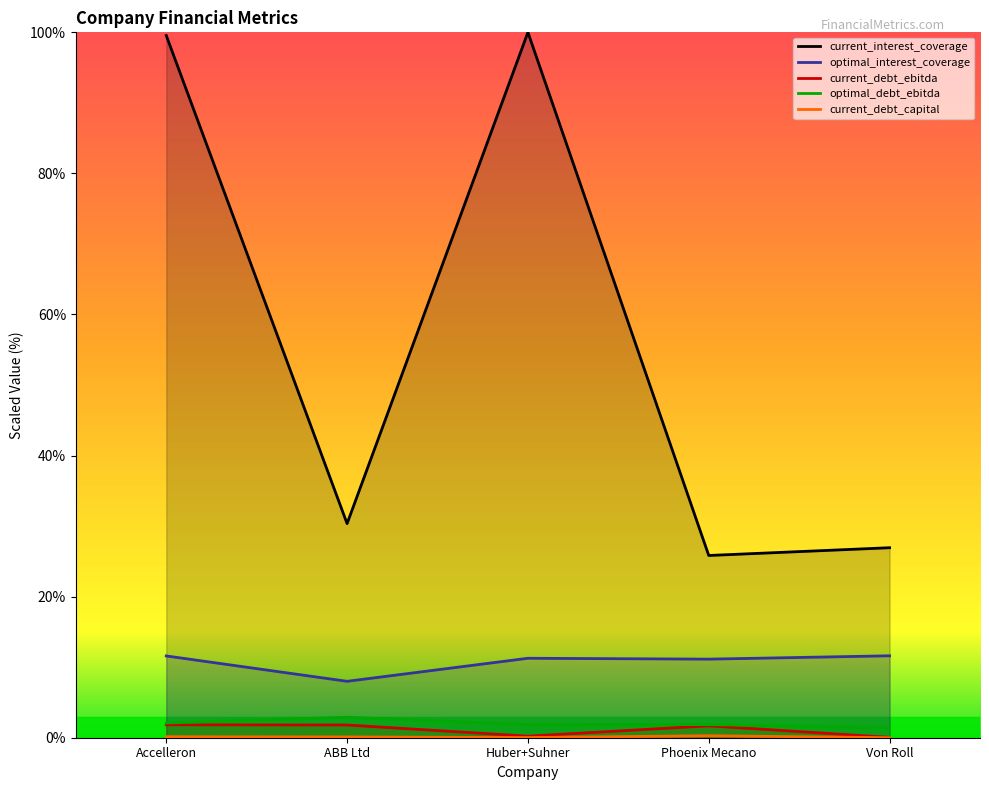

Reading right to left, what are all the values shown in this chart?

current_interest_coverage: Von Roll=26.9	Phoenix Mecano=25.8	Huber+Suhner=100.0	ABB Ltd=30.4	Accelleron=99.6
optimal_interest_coverage: Von Roll=11.6	Phoenix Mecano=11.1	Huber+Suhner=11.3	ABB Ltd=8.0	Accelleron=11.6
current_debt_ebitda: Von Roll=0.0	Phoenix Mecano=1.7	Huber+Suhner=0.2	ABB Ltd=1.8	Accelleron=1.8
optimal_debt_ebitda: Von Roll=1.4	Phoenix Mecano=1.9	Huber+Suhner=1.8	ABB Ltd=2.9	Accelleron=2.1
current_debt_capital: Von Roll=0.0	Phoenix Mecano=0.3	Huber+Suhner=0.0	ABB Ltd=0.1	Accelleron=0.1